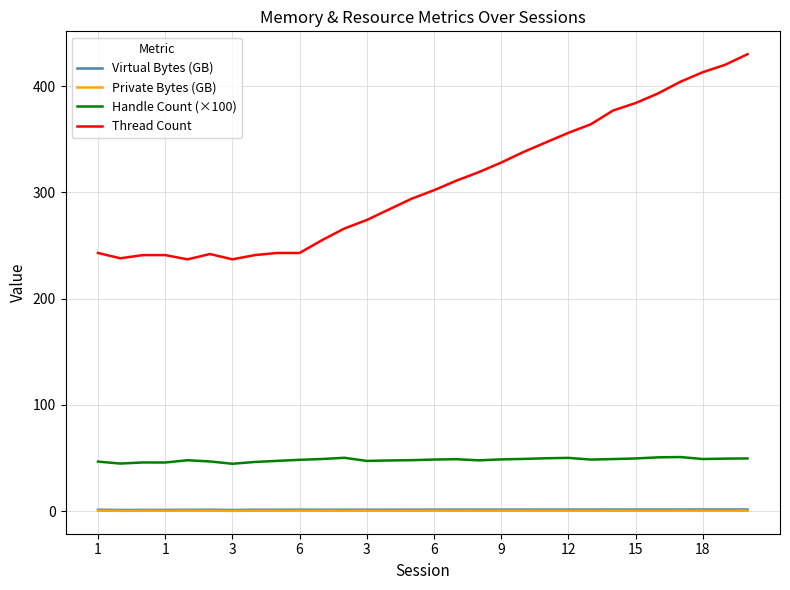

At how many categories does at least one series exceed 94?

30